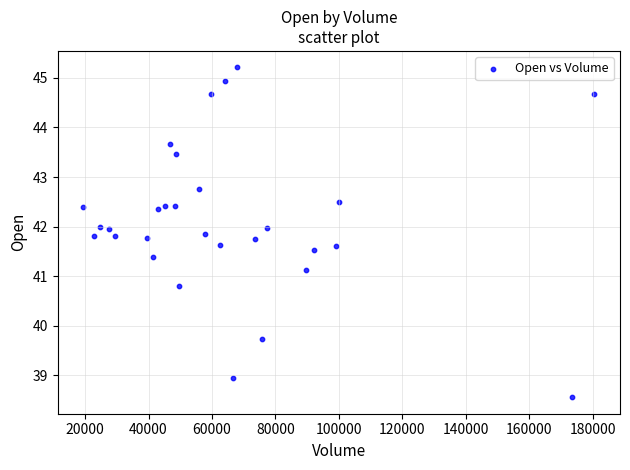

What Y value in the scatter plot is closest to 41?

41.1